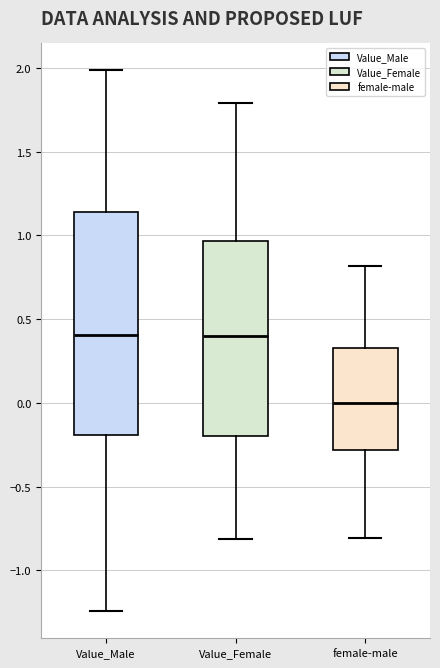

Reading left to right, read every box against the y-axis: the position of its median line, the range the box covers, and the ends of its whiskers. The values are not printed on the chart, so give them approximately, as read against the axis.

Value_Male: median 0.40, box -0.20 to 1.15, whiskers -1.25 to 2.00
Value_Female: median 0.40, box -0.20 to 0.95, whiskers -0.80 to 1.80
female-male: median 0.00, box -0.30 to 0.35, whiskers -0.80 to 0.80